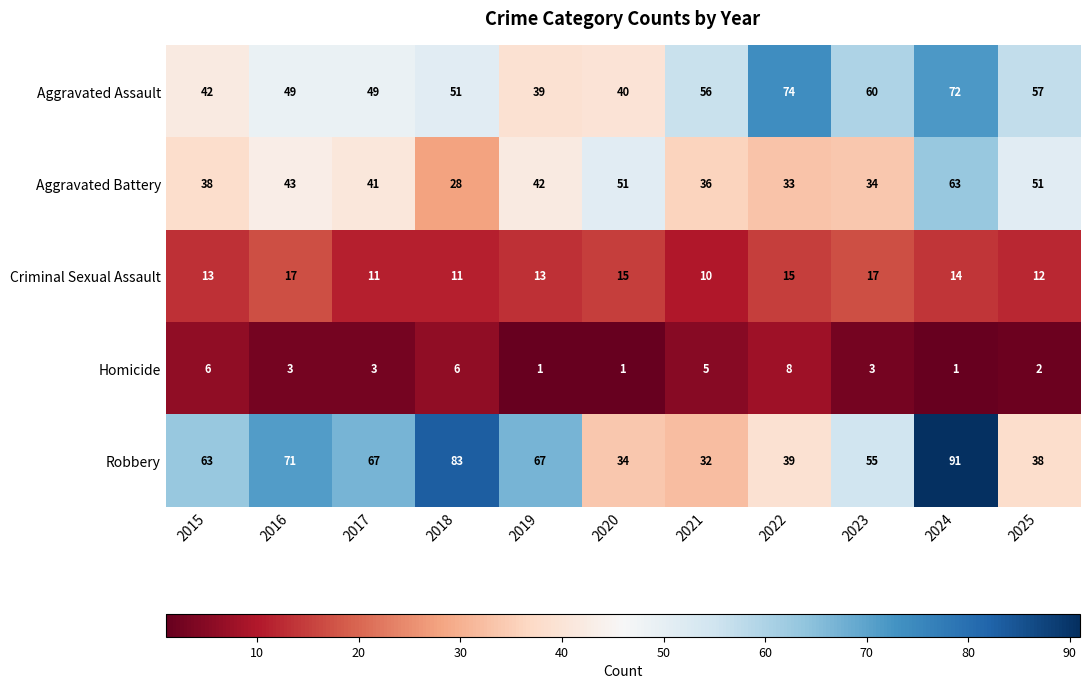

What is the difference between the Homicide values at 2015 and 2024?

5